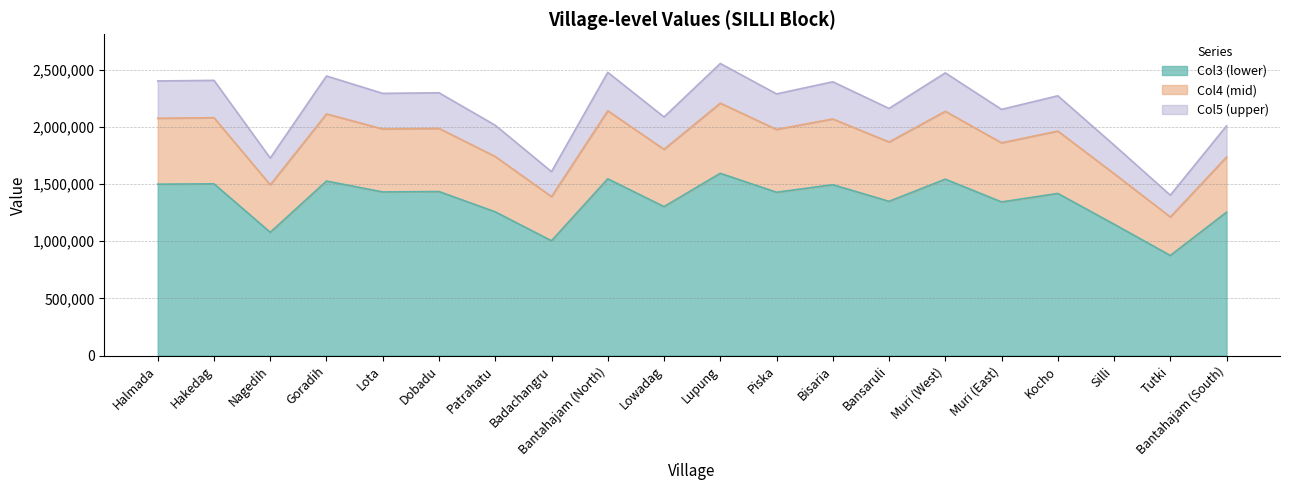

What is the total value across all series at Badachangru?

1607670